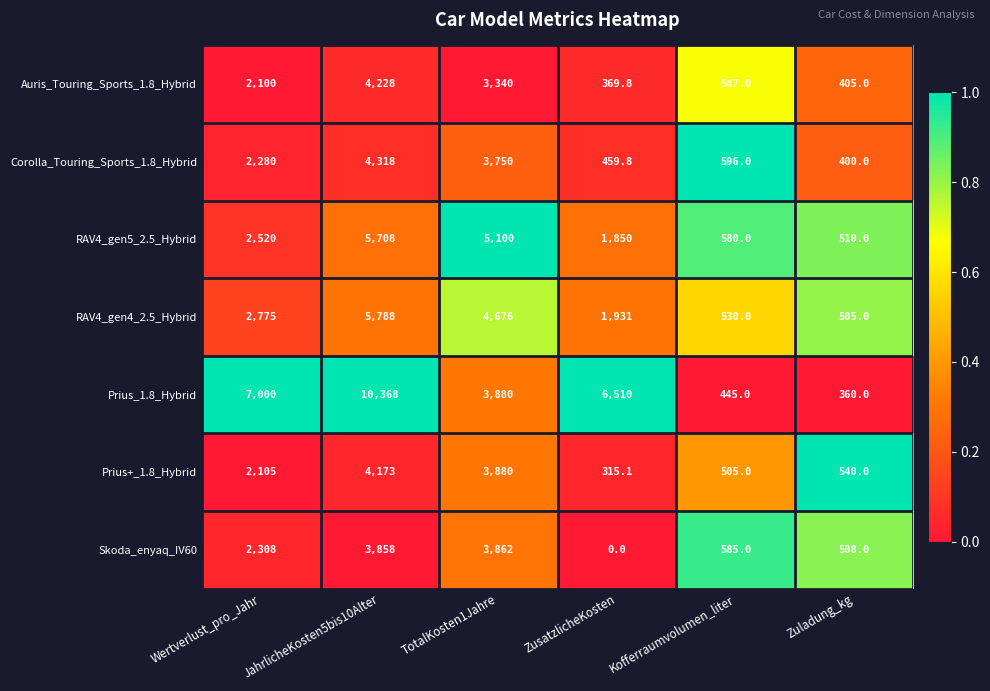

At JahrlicheKosten5bis10Alter, list the series in order from smallest to largest.

Skoda_enyaq_IV60, Prius+_1.8_Hybrid, Auris_Touring_Sports_1.8_Hybrid, Corolla_Touring_Sports_1.8_Hybrid, RAV4_gen5_2.5_Hybrid, RAV4_gen4_2.5_Hybrid, Prius_1.8_Hybrid